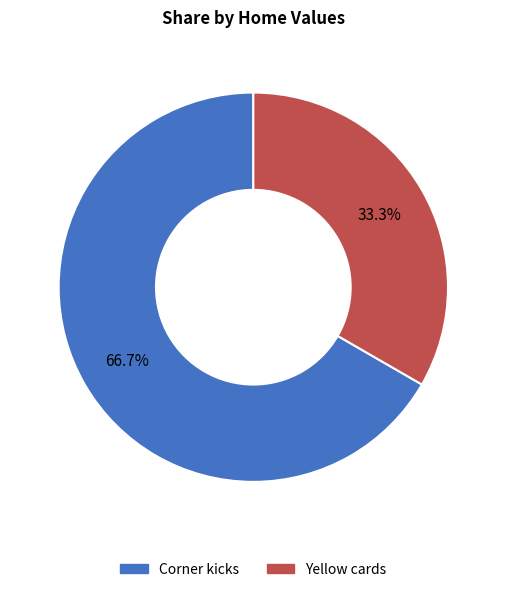

Approximately how many times larger is the value at Yellow cards compared to Corner kicks?

0.5